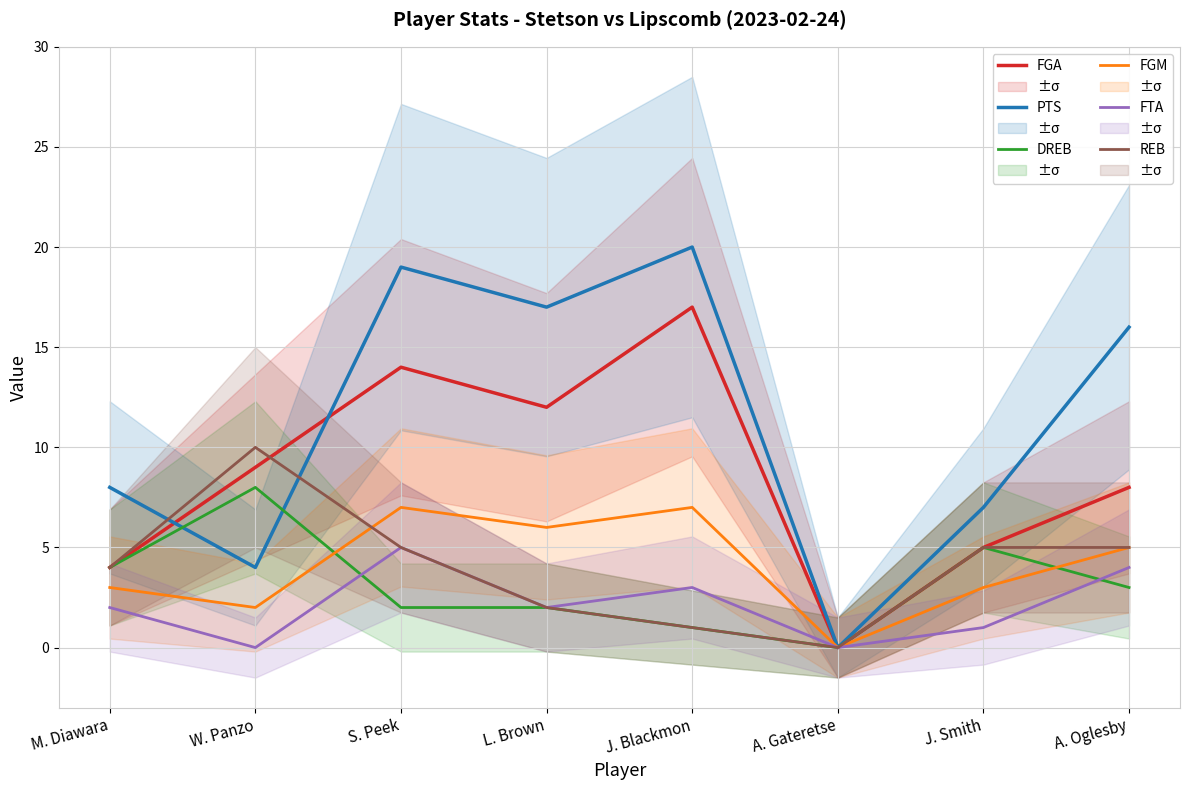

What is the difference between the maximum and second lowest values in the PTS series?

16